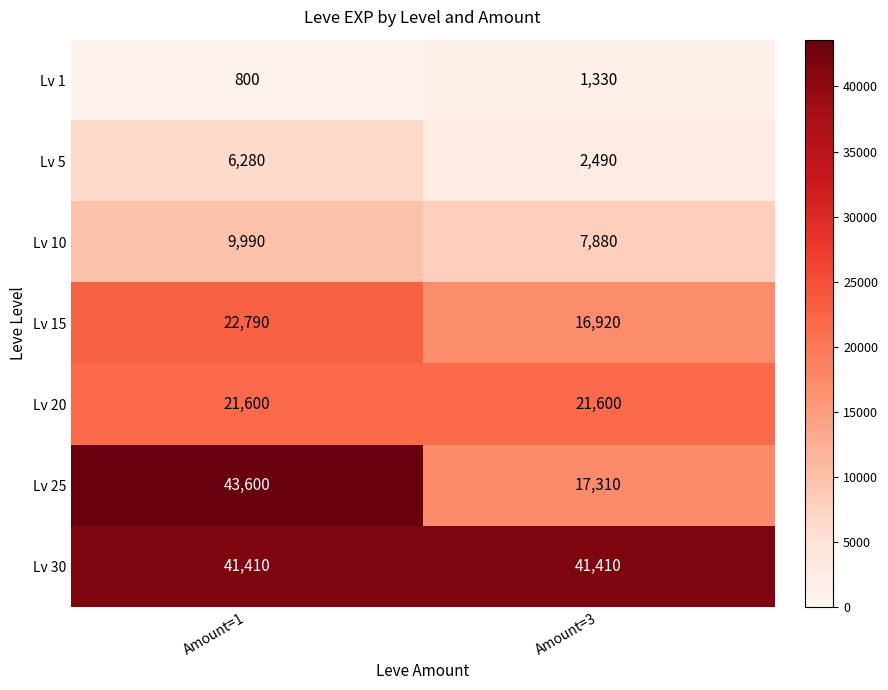

List the series in order of their peak value, lowest first.

Lv 1, Lv 5, Lv 10, Lv 20, Lv 15, Lv 30, Lv 25